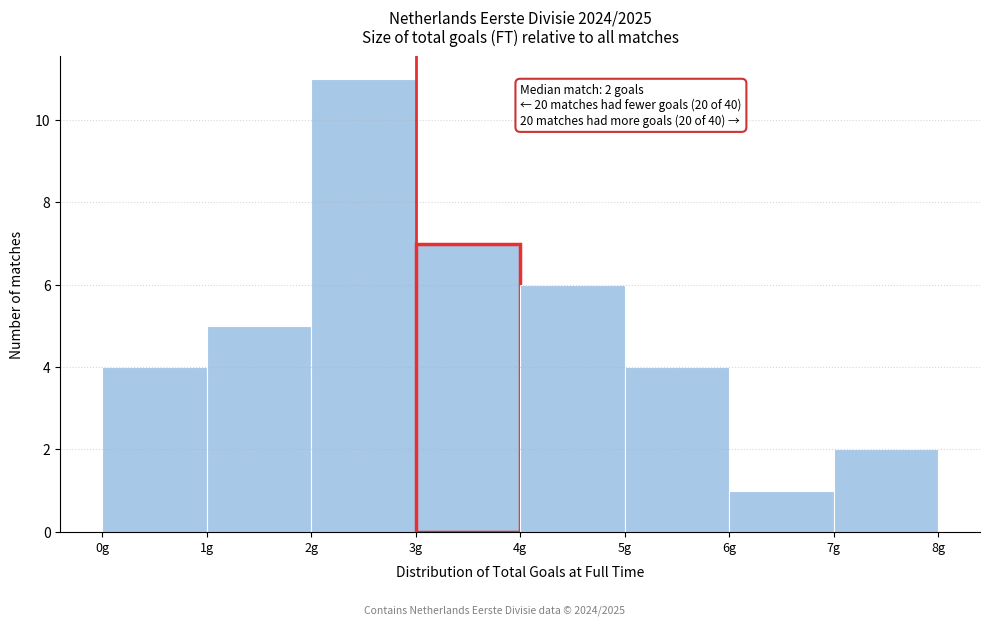

Which range on the x-axis has the tallest bar?

2 to 3